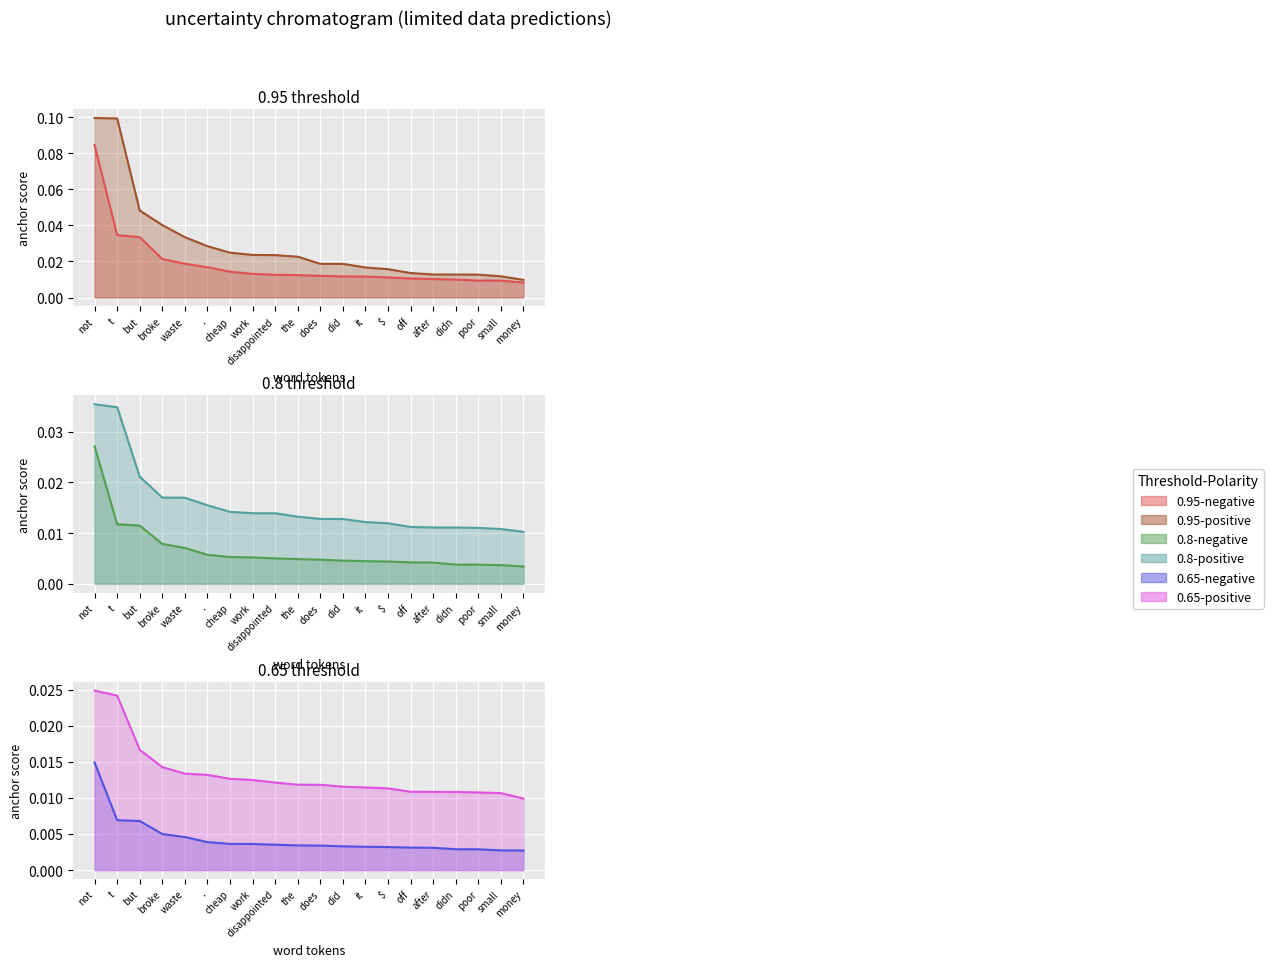

At which category does the chart reach its minimum across all series?

money